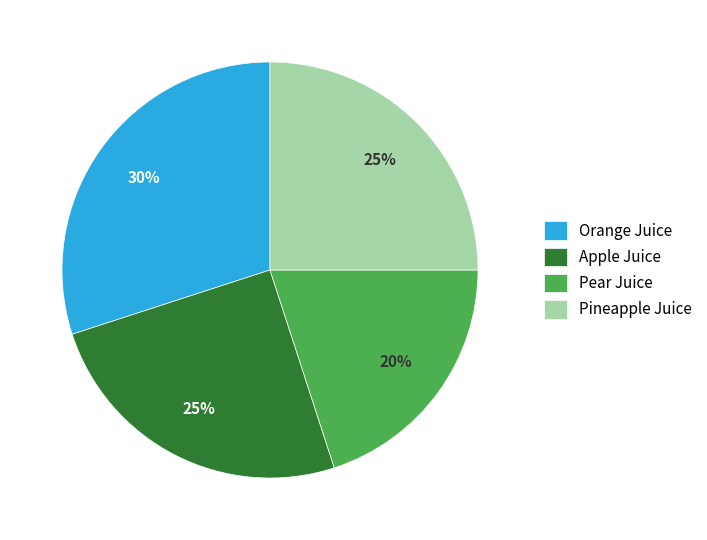

How many slices are in this pie chart?

4